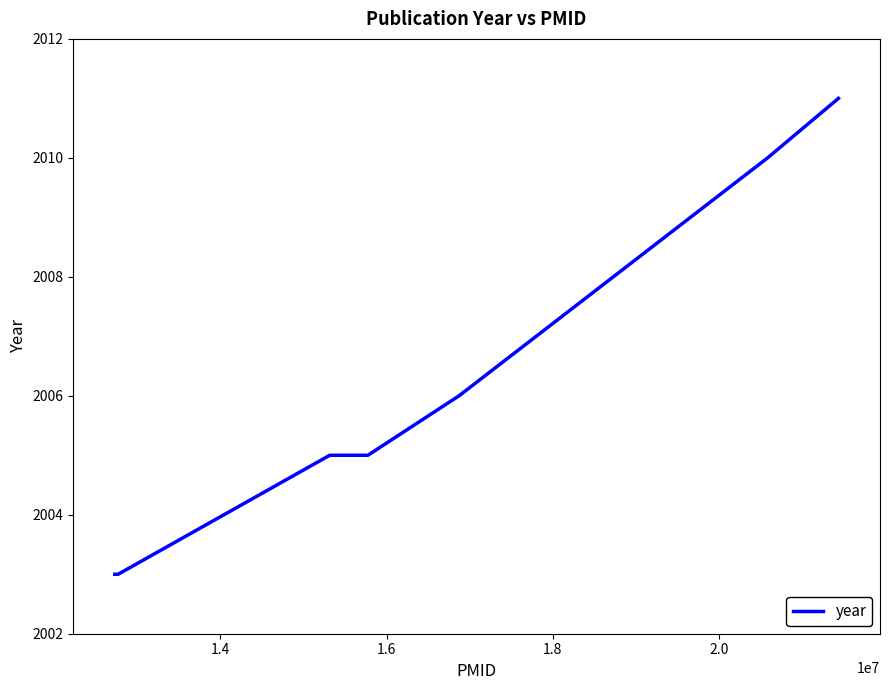

What is the minimum value shown in the chart?

2003